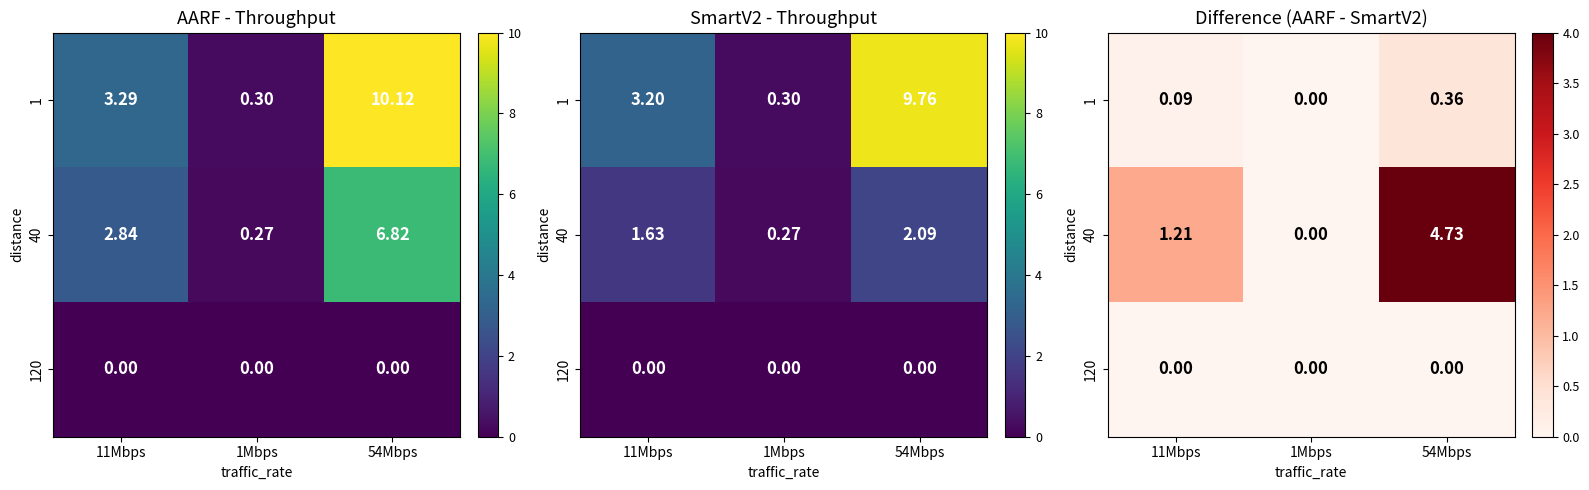

What is the spread (max minus min) of values at 11Mbps?

1.2